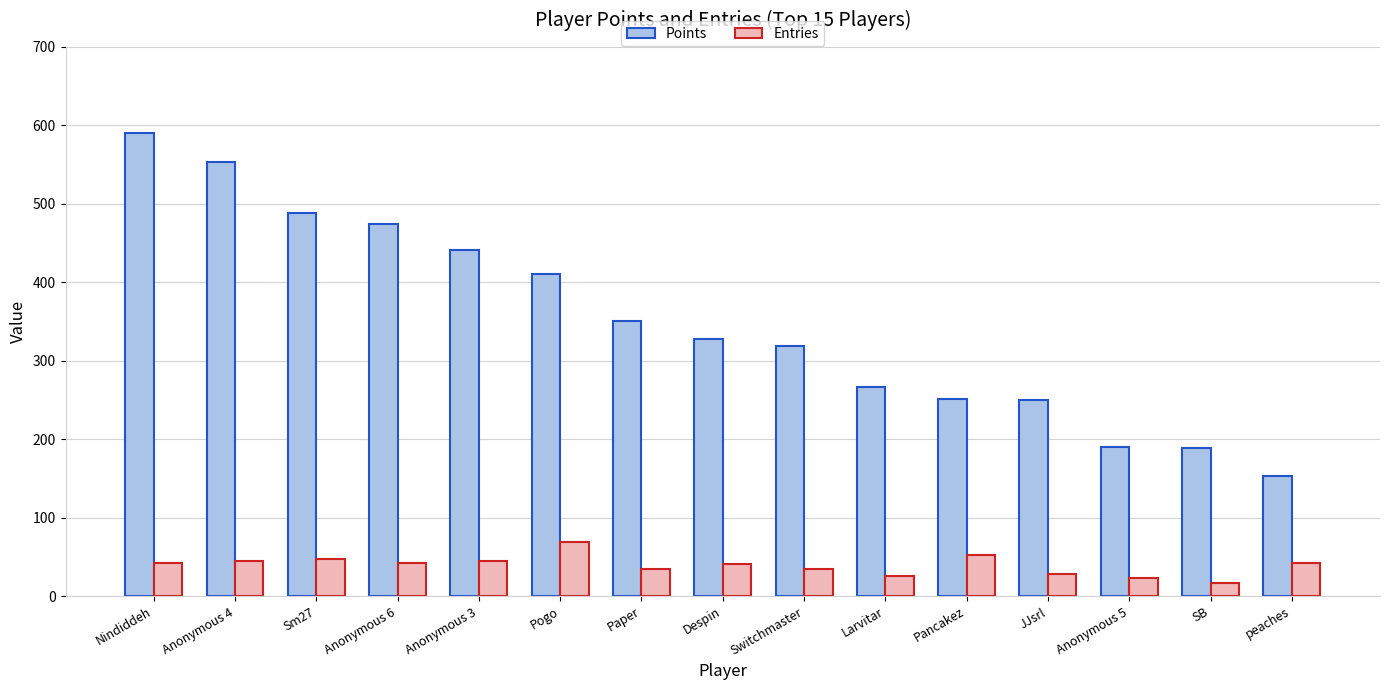

What is the difference between the maximum and minimum values in the Entries series?

52